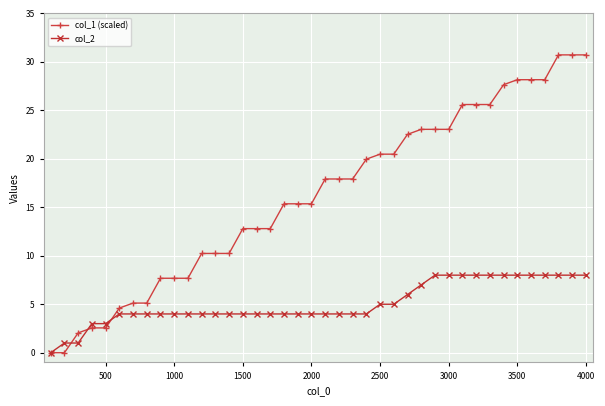

Which series has the largest total across all categories?

col_1 (scaled)